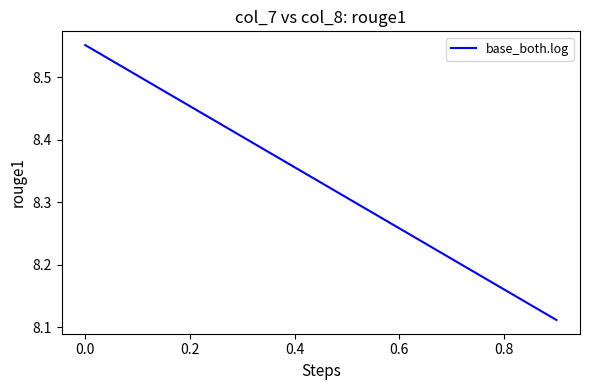

Is this an area chart (filled region under the line)?

No